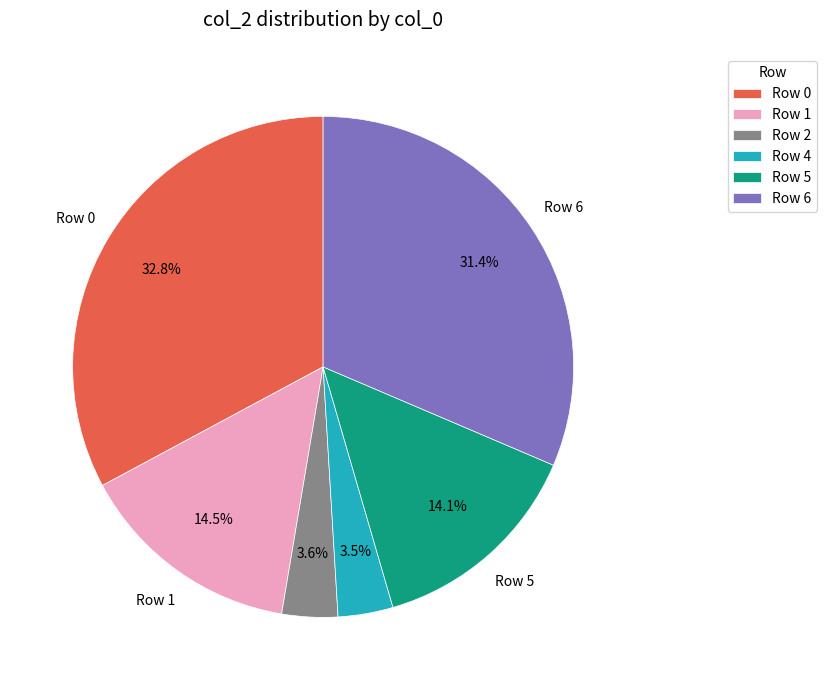

How many segments does this pie chart have?

6